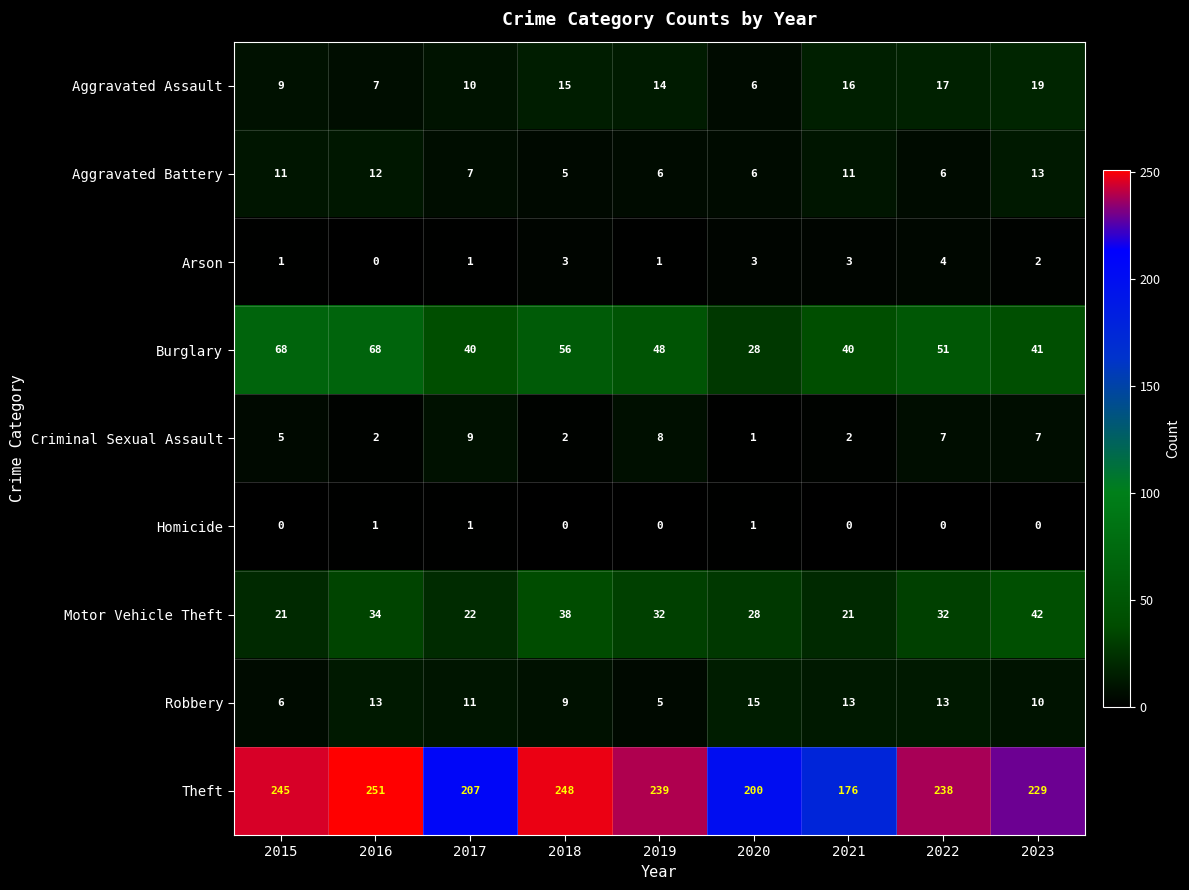

What is the difference between the maximum and minimum values in the Criminal Sexual Assault series?

8